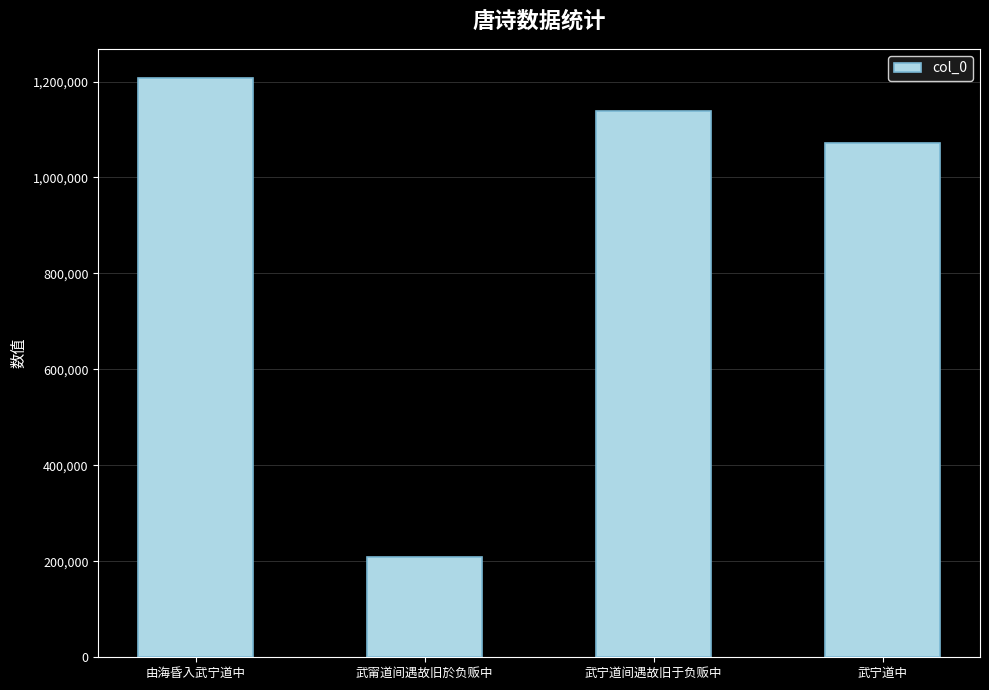

Rank the categories by value from highest to lowest.

由海昏入武宁道中, 武宁道间遇故旧于负贩中, 武宁道中, 武甯道间遇故旧於负贩中